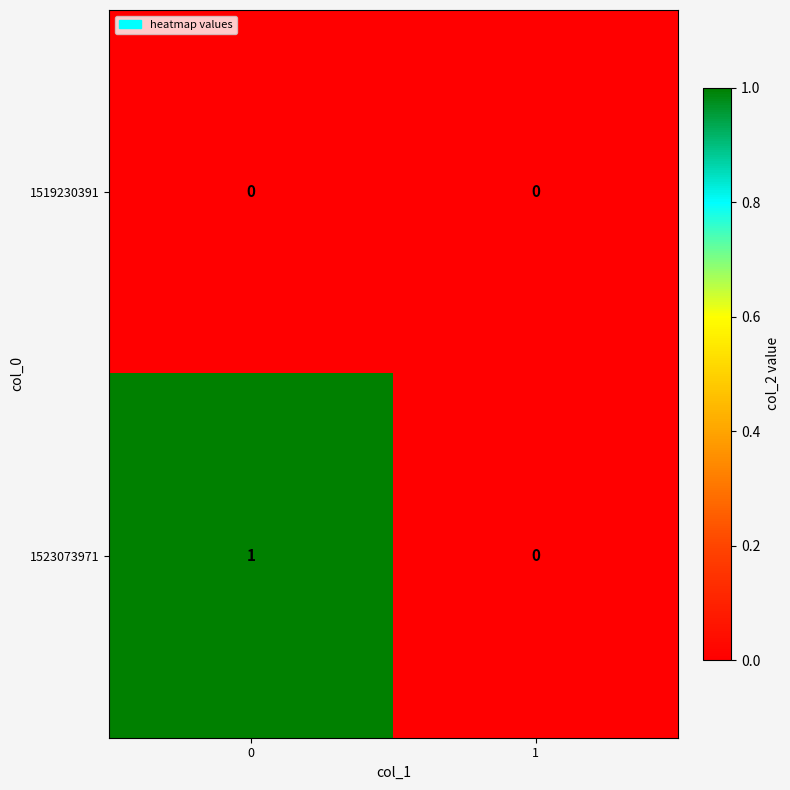

Rank the series by their maximum value, from lowest to highest.

1519230391, 1523073971